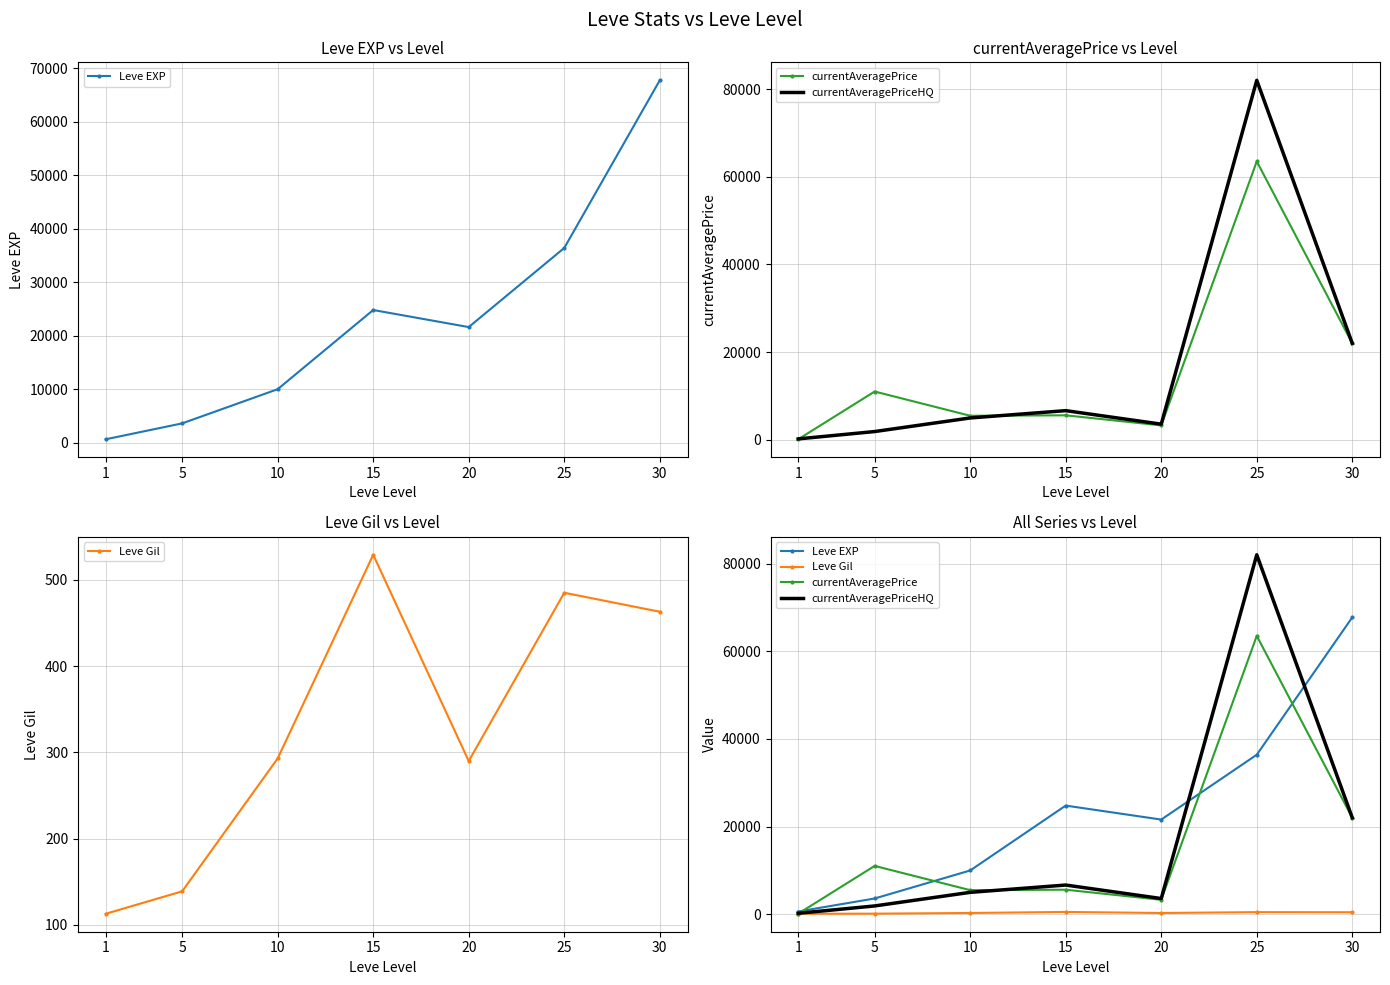

At how many categories does at least one series exceed 79706?

1